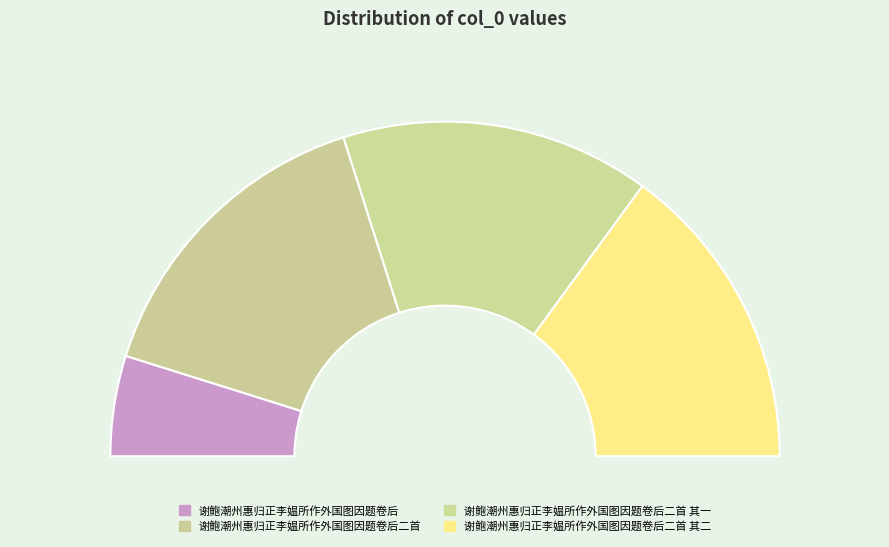

What is the ratio of the value at 谢鲍潮州惠归正李媪所作外国图因题卷后 to the value at 谢鲍潮州惠归正李媪所作外国图因题卷后二首 其二?

0.3